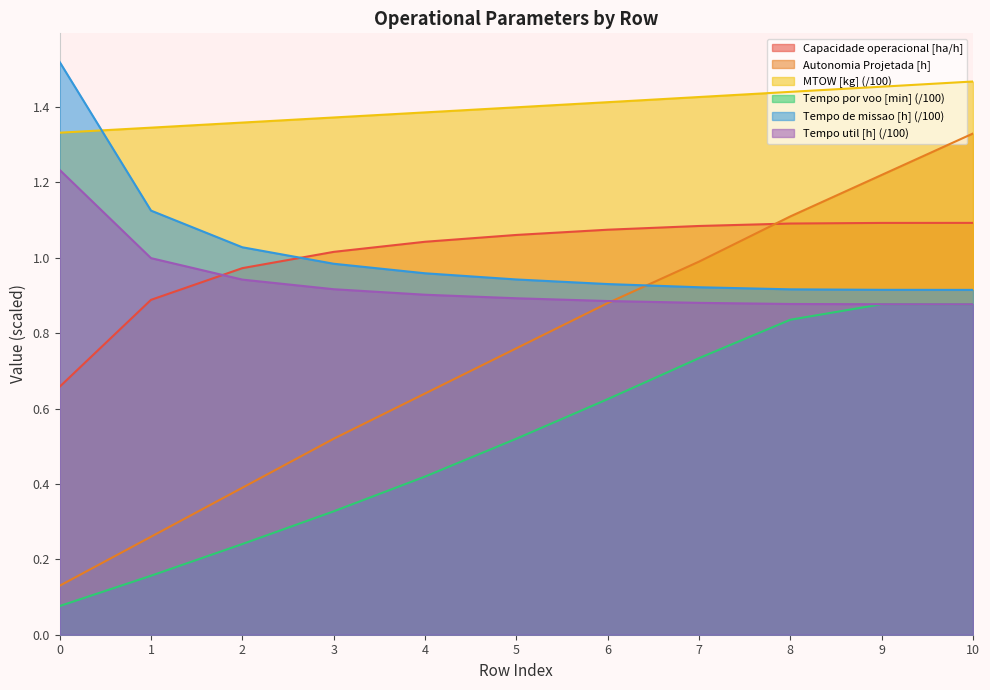

Which has a higher value, 0 or 2?

2